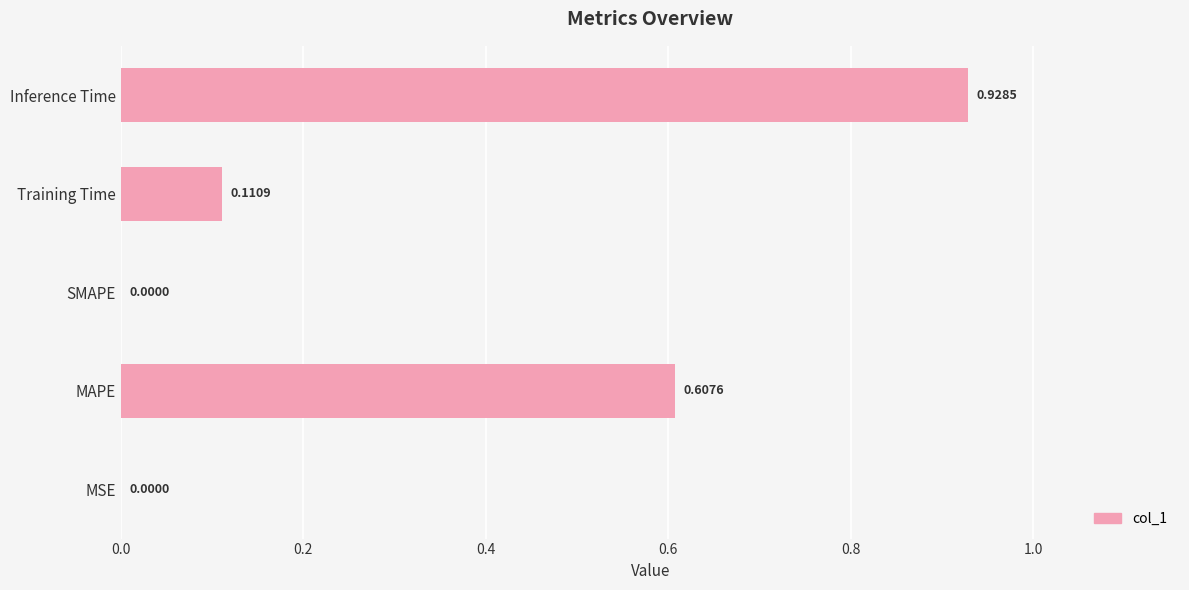

Between MAPE and SMAPE, which is larger?

MAPE